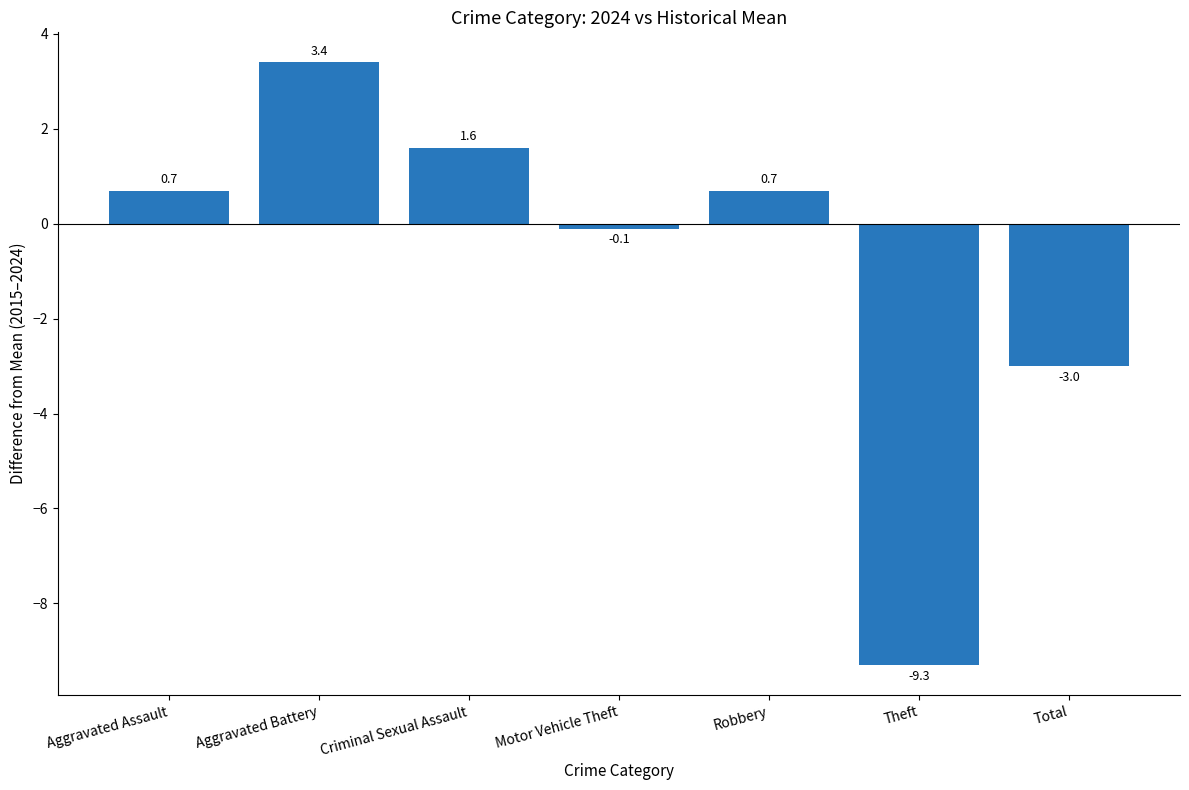

Reading right to left, what are all the values shown in this chart?

Total=-3.0	Theft=-9.3	Robbery=0.7	Motor Vehicle Theft=-0.1	Criminal Sexual Assault=1.6	Aggravated Battery=3.4	Aggravated Assault=0.7